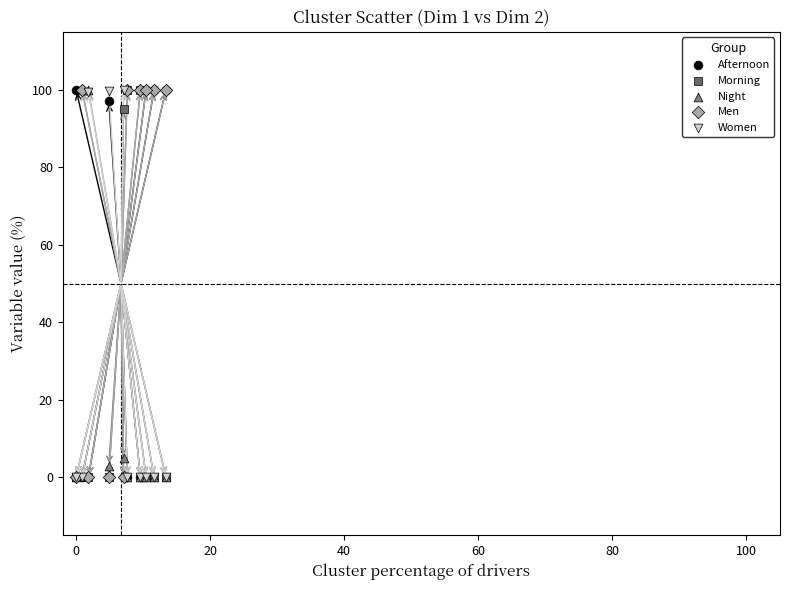

What are all the series names shown in the legend?

Afternoon, Morning, Night, Men, Women